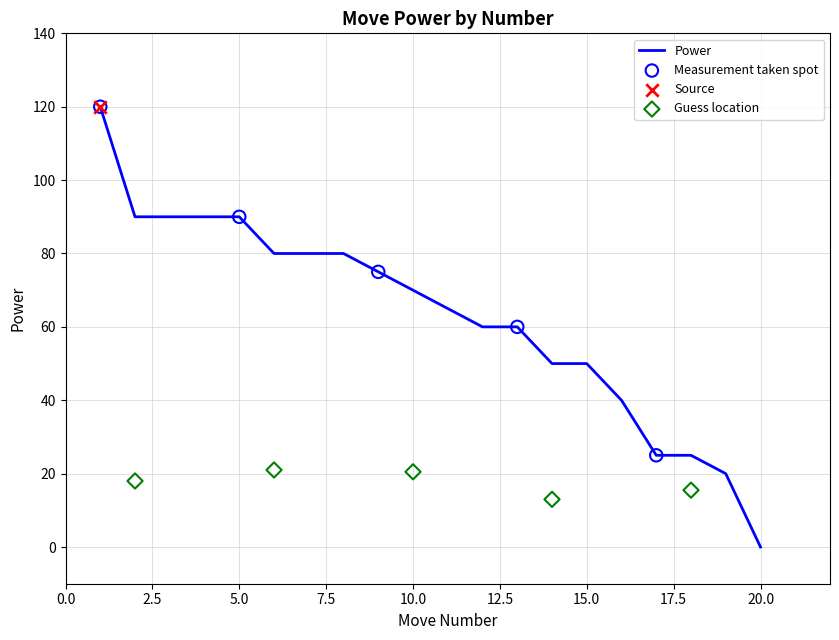

The value of Power at 20.0 is 0. True or false?

True